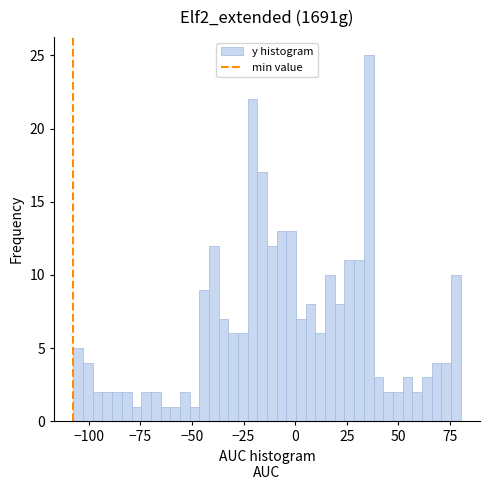

Read against the x-axis, roughly where is the centre of the tallest bar?

35